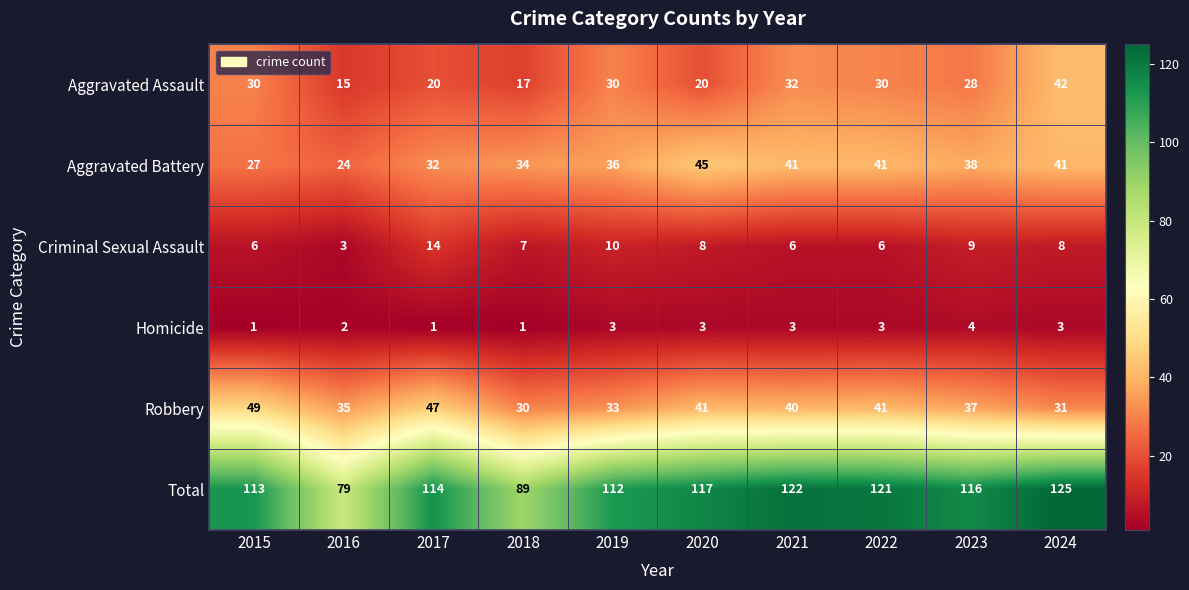

Which series changed the most between 2015 and 2017?

Aggravated Assault